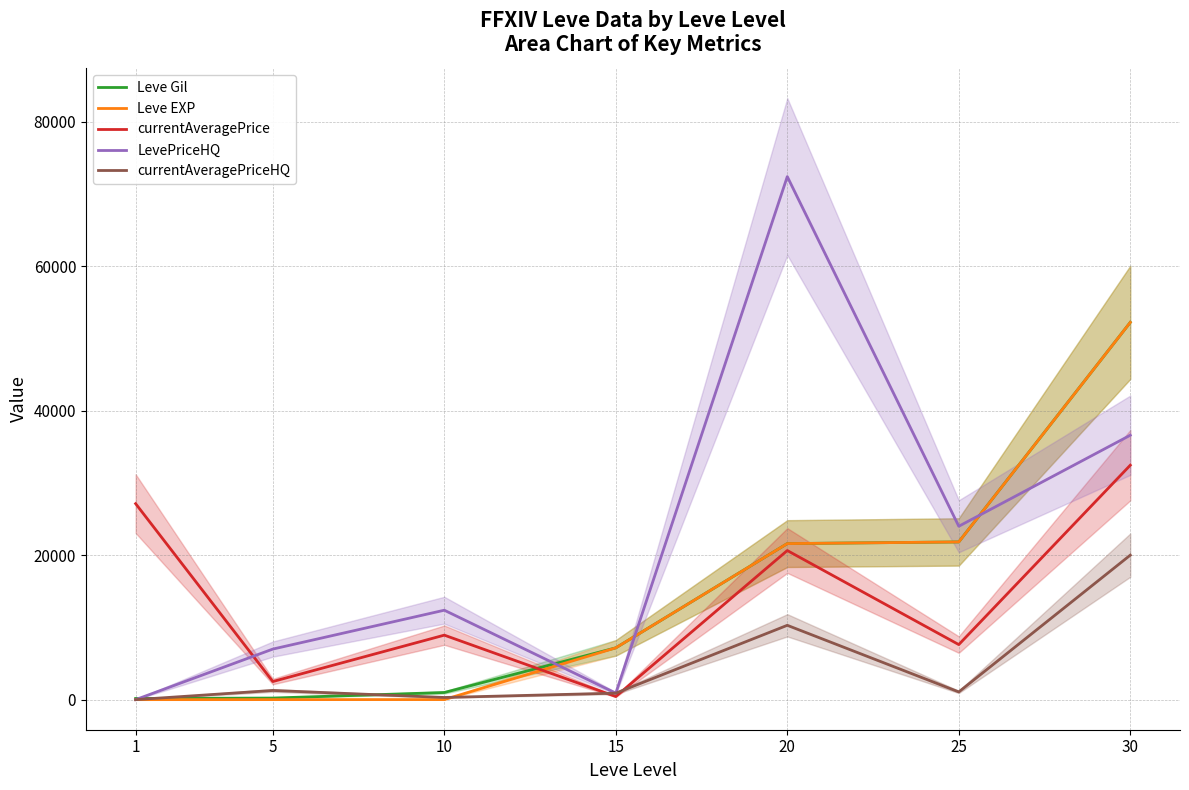

How many intersections are there between currentAveragePriceHQ and Leve EXP?

2